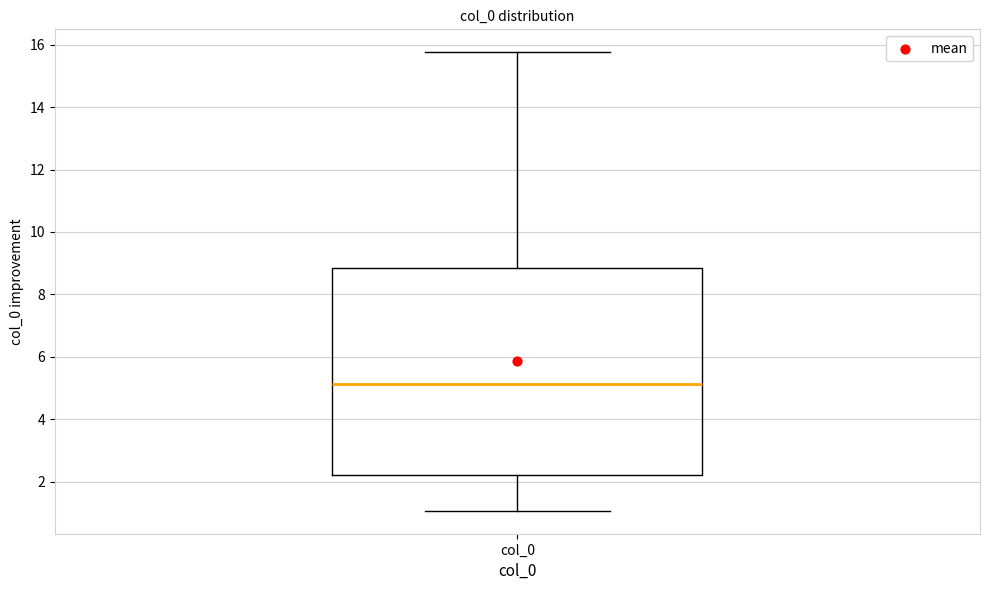

Read this box plot against the y-axis: the position of the median line, the range covered by the box, and the ends of both whiskers. The values are not printed on the chart, so give them approximately, as read against the axis.

median 5.2, box 2.2 to 8.8, whiskers 1.0 to 15.8